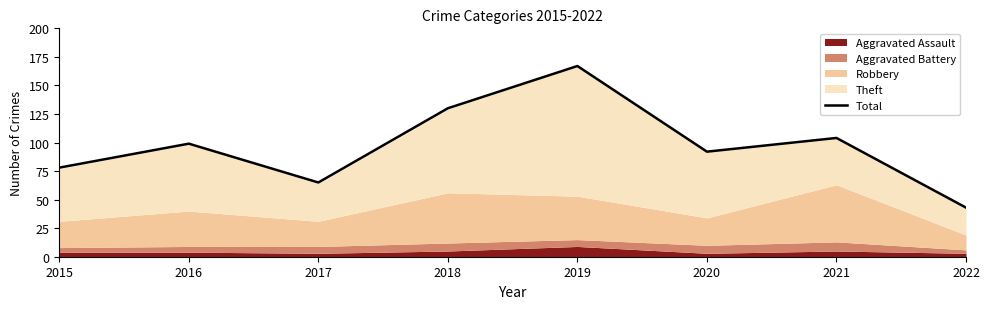

How many data points are above 99?

3